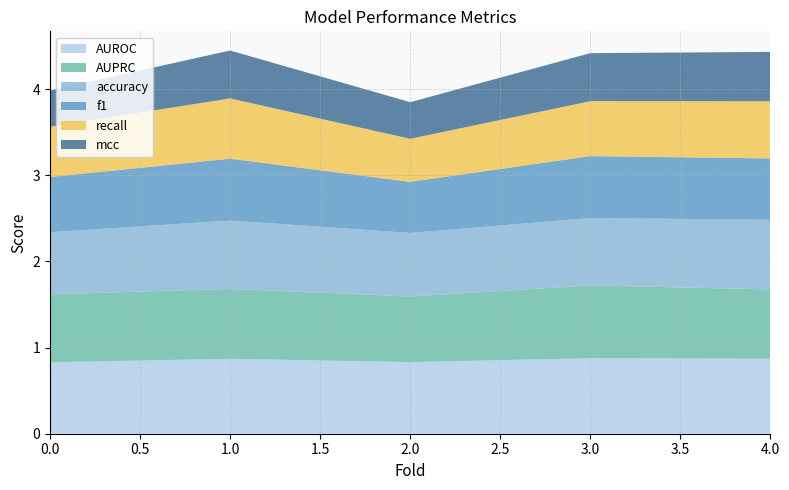

Reading left to right, list all the values displayed in this chart.

AUROC: 0=0.8	1=0.9	2=0.8	3=0.9	4=0.9
AUPRC: 0=0.8	1=0.8	2=0.8	3=0.8	4=0.8
accuracy: 0=0.7	1=0.8	2=0.7	3=0.8	4=0.8
f1: 0=0.6	1=0.7	2=0.6	3=0.7	4=0.7
recall: 0=0.6	1=0.7	2=0.5	3=0.6	4=0.7
mcc: 0=0.4	1=0.6	2=0.4	3=0.6	4=0.6